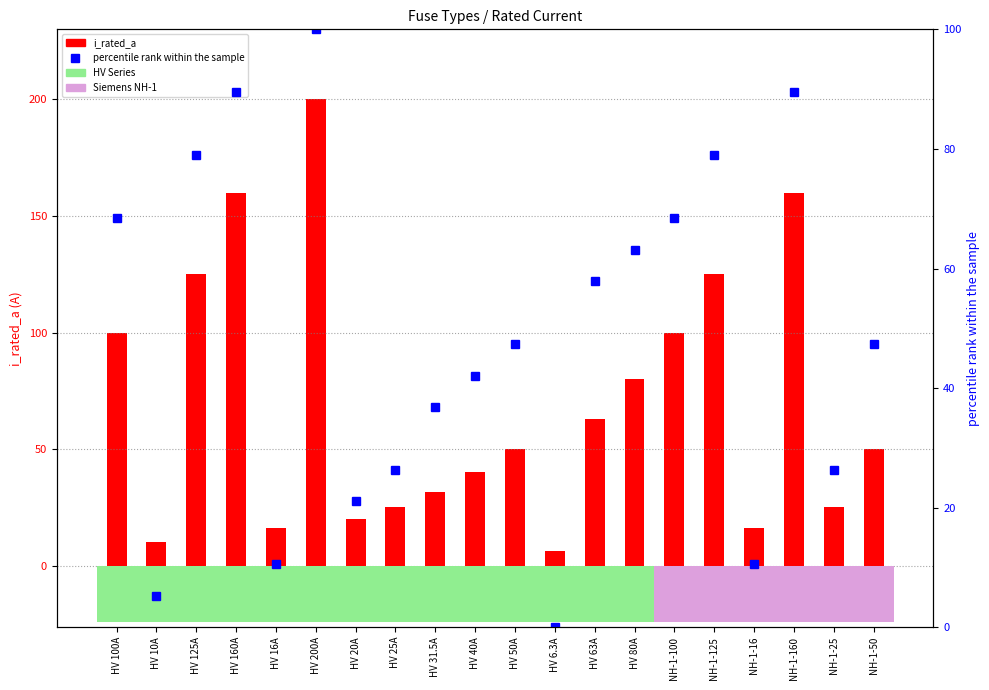

How many values in the i_rated_a series are below 50?

9